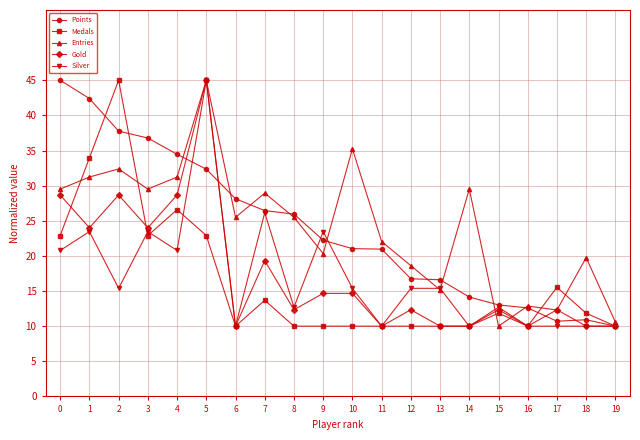

What is the difference between the Medals values at 17 and 10?

5.5